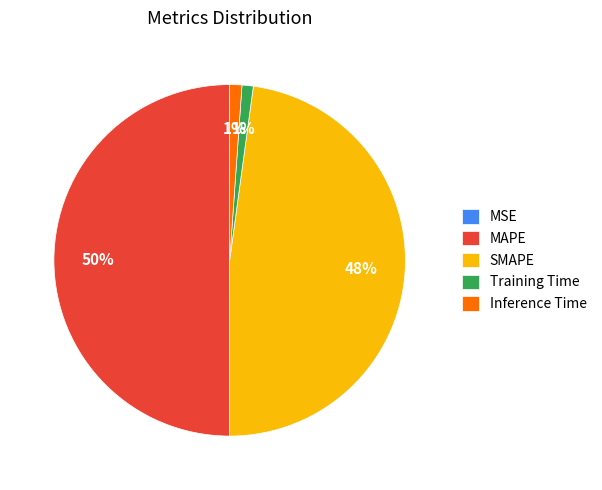

Is it true that Training Time is 11% of the pie?

False